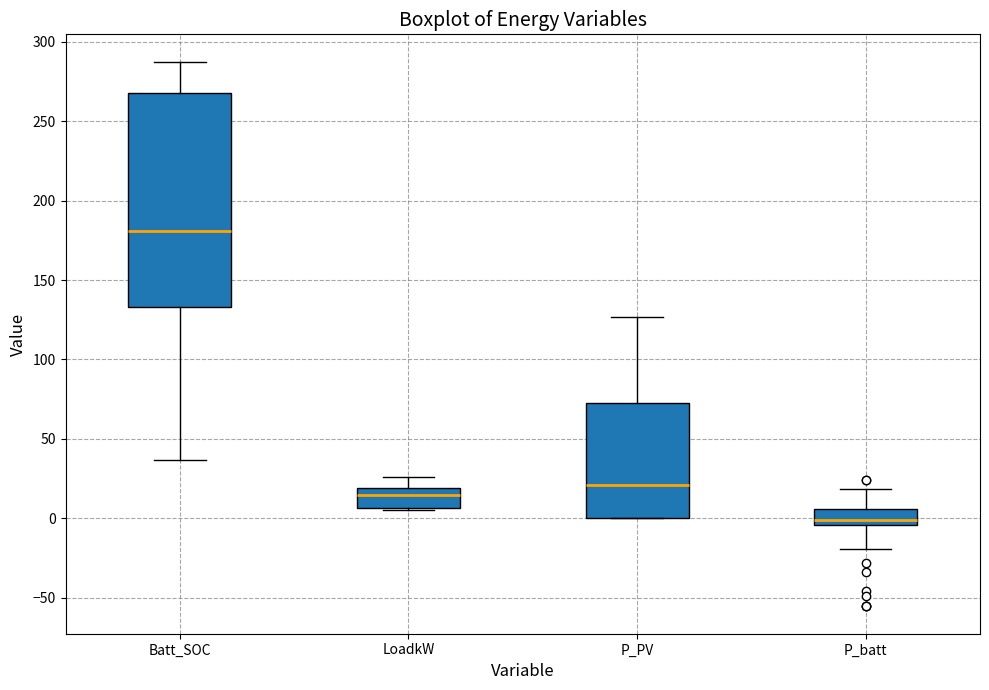

Reading left to right, read every box against the y-axis: the position of its median line, the range the box covers, and the ends of its whiskers. The values are not printed on the chart, so give them approximately, as read against the axis.

Batt_SOC: median 180, box 135 to 265, whiskers 35 to 290
LoadkW: median 15, box 5 to 20, whiskers 5 (just below the box's lower edge) to 25
P_PV: median 20, box 0 to 70, whiskers 0 to 125
P_batt: median 0, box -5 to 5, whiskers -20 to 20